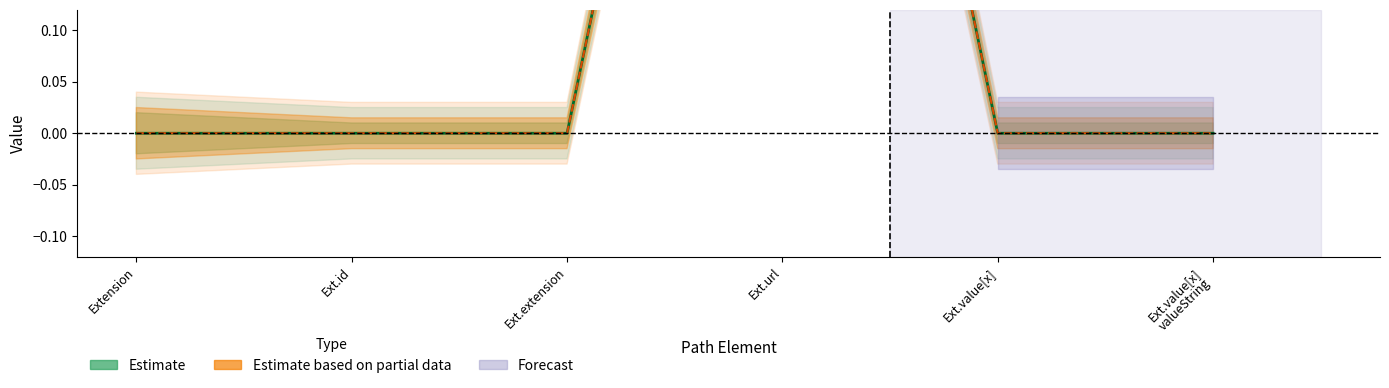

True or false: Estimate and Estimate based on partial data intersect in this chart.

False